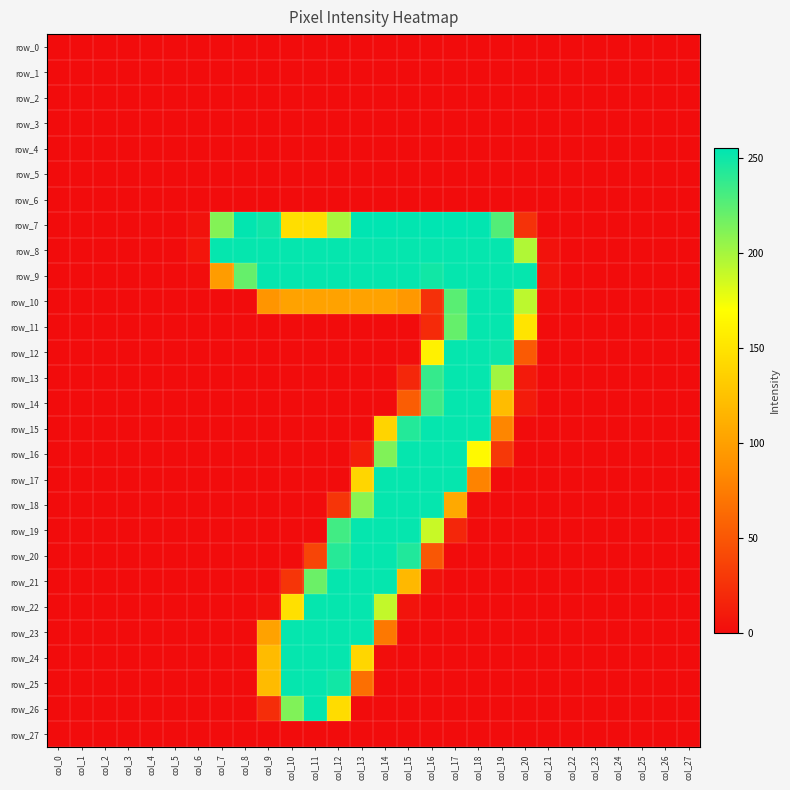

How many data points in row_19 are above 0?

6